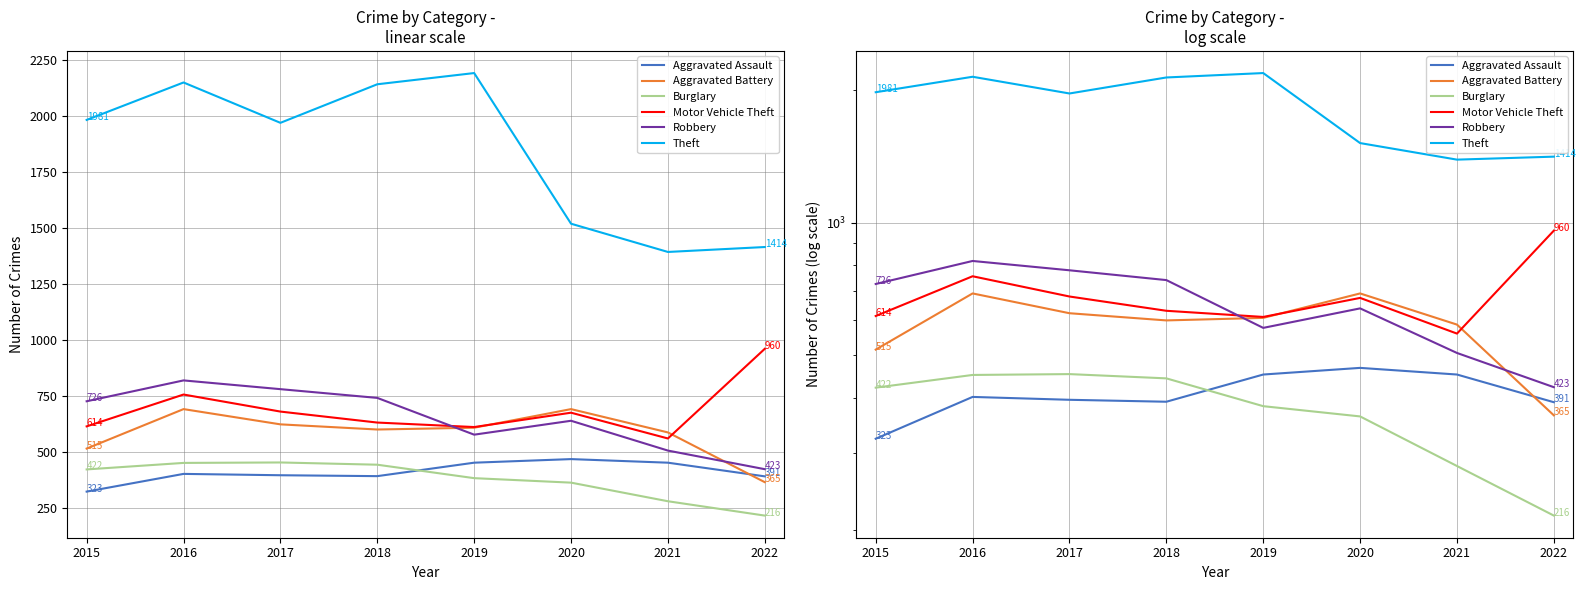

Where is the first local minimum for Theft?

2017